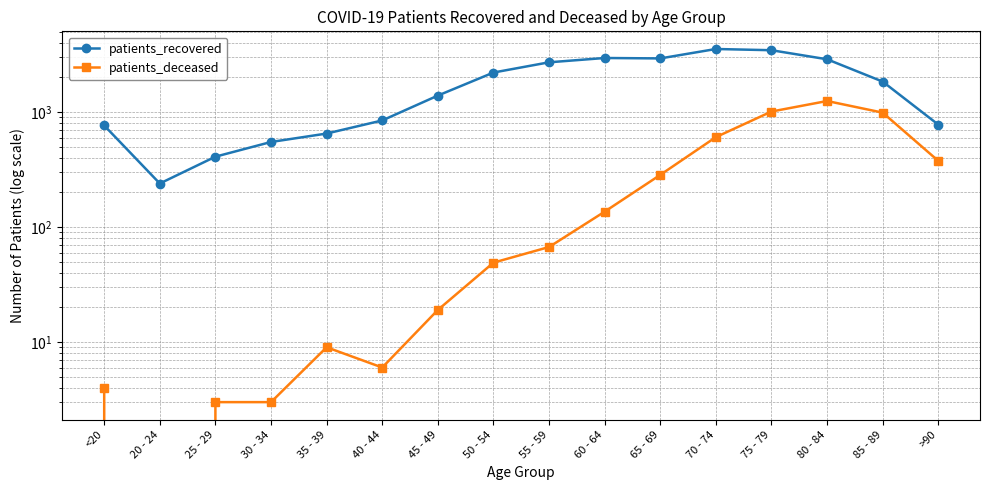

How many distinct data groups are displayed?

2